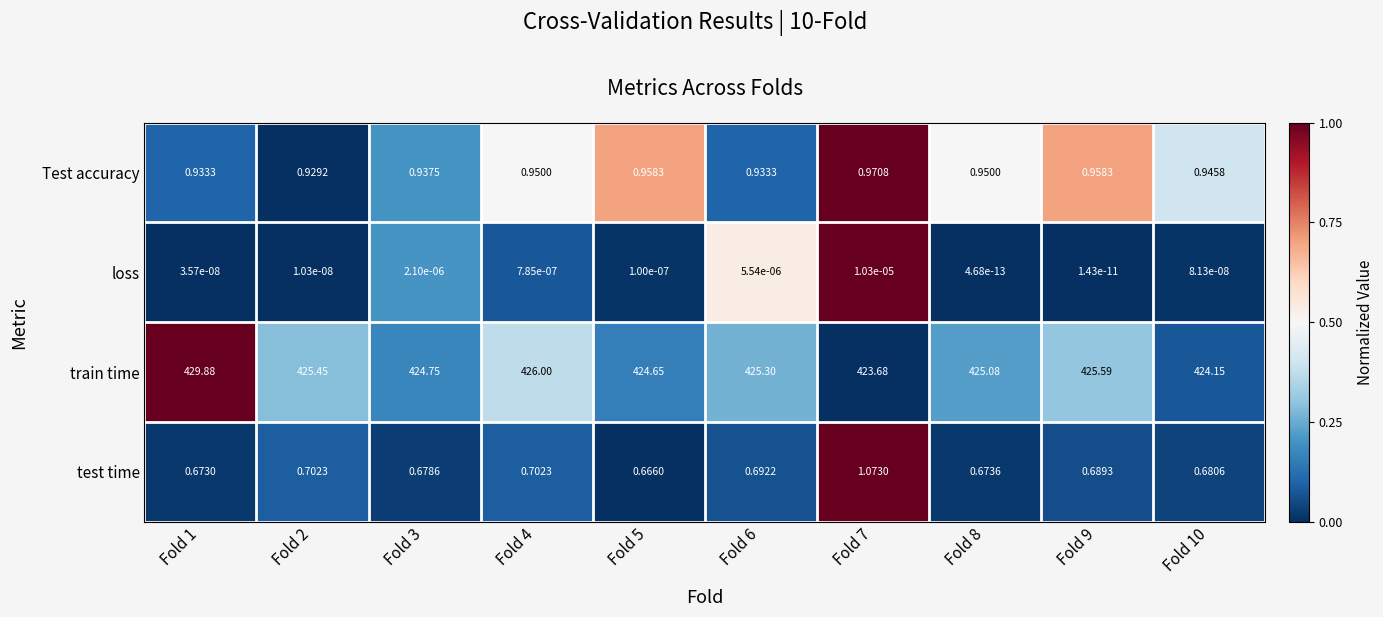

Count the number of categories in the chart.

10